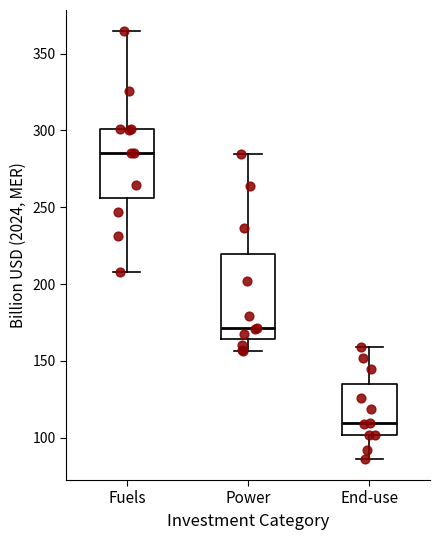

Comparing the boxes themselves (not the whiskers), which one is the tallest?

Power